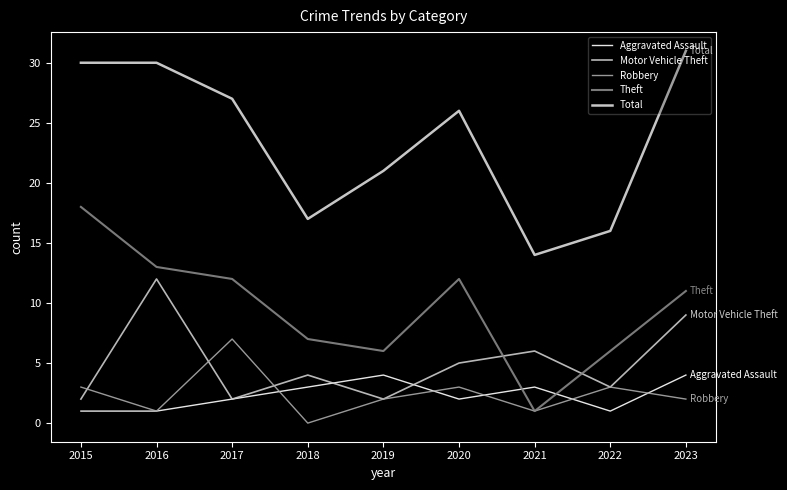

How many lines are shown in the chart?

5